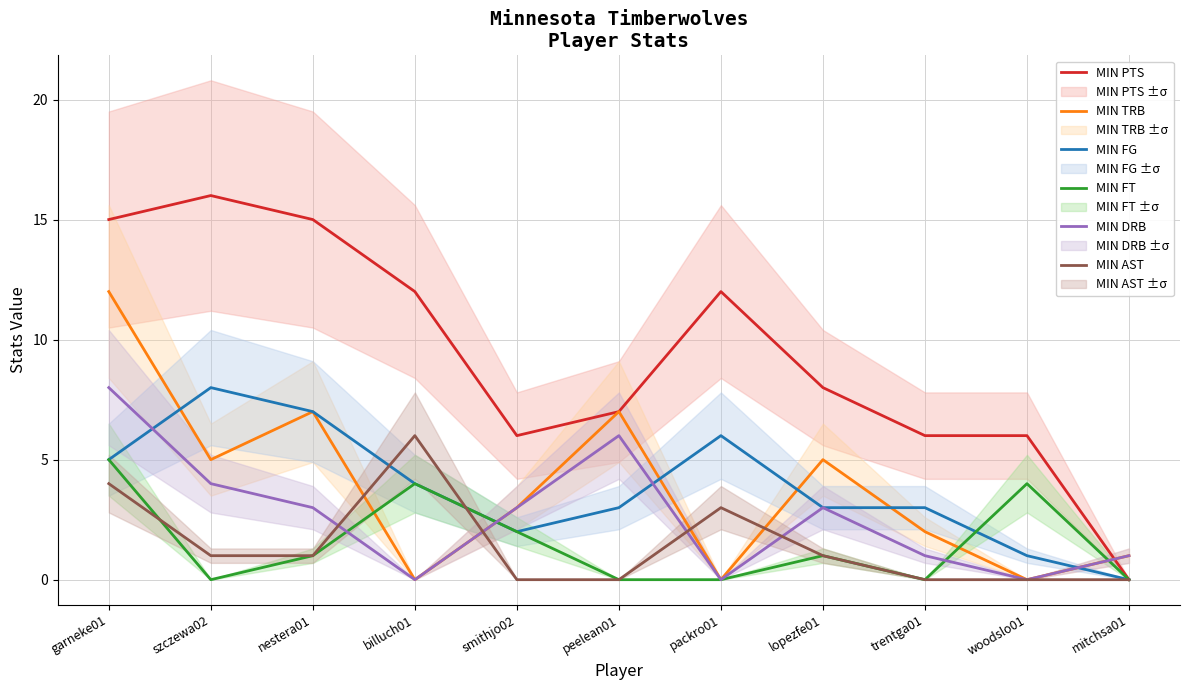

True or false: MIN FG has a value of 4 at mitchsa01.

False